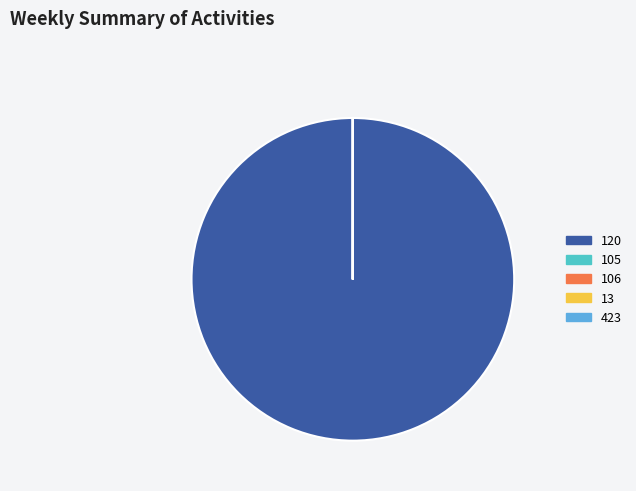

Is it true that 120 is 100% of the pie?

True